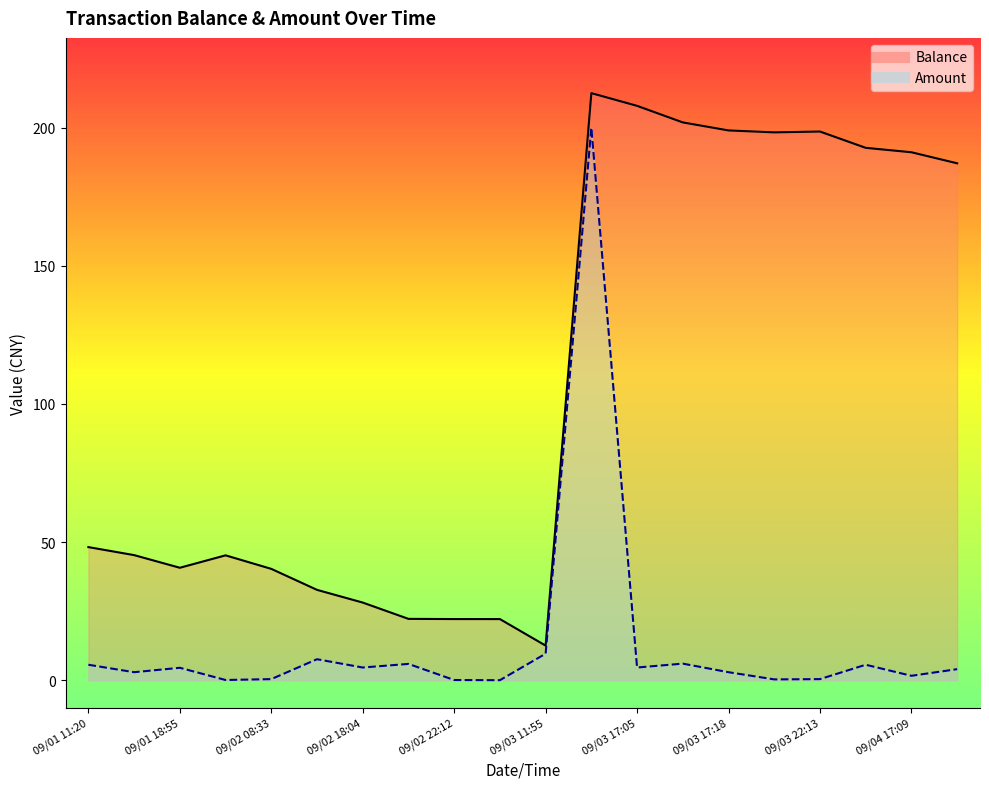

True or false: Amount and Balance cross at least once.

False